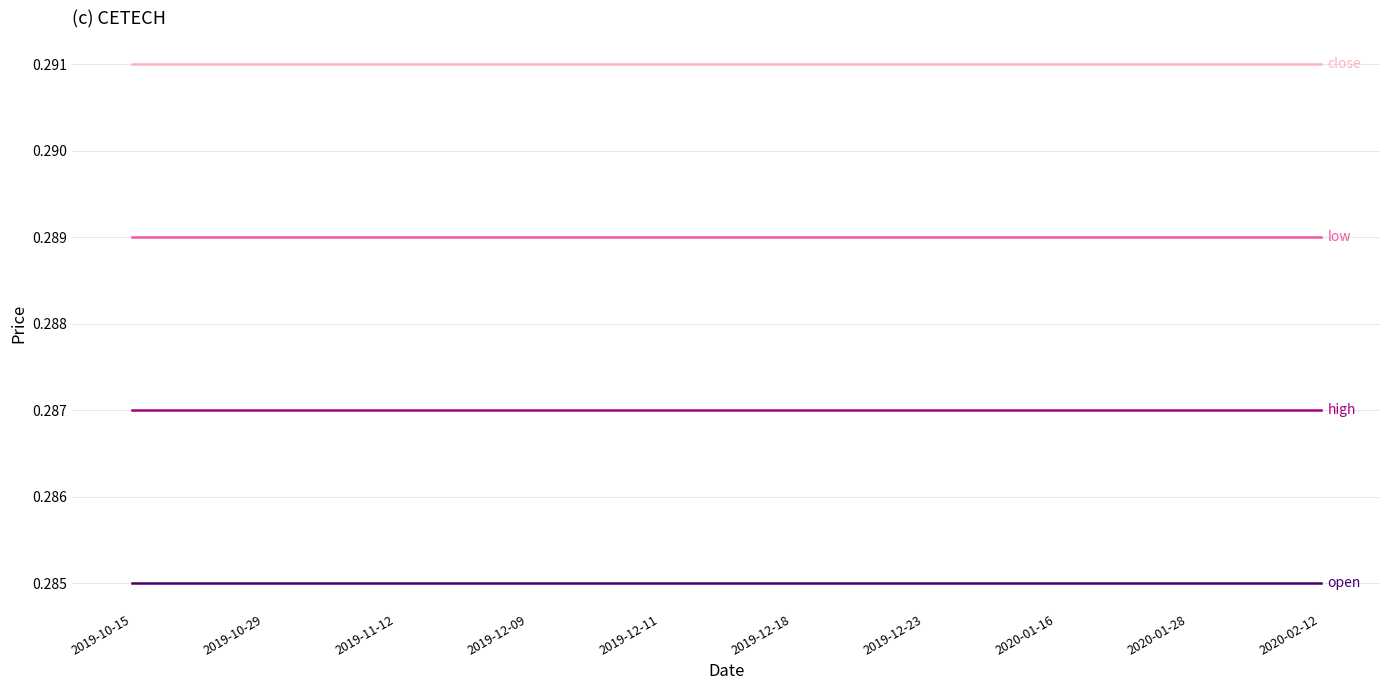

What is the total value across all series at 2019-12-18?

1.2